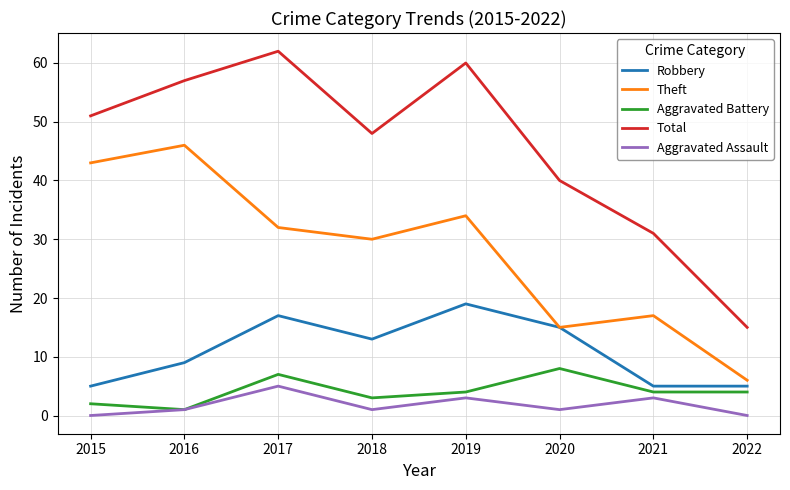

What is the difference between the highest and lowest values at 2022?

15